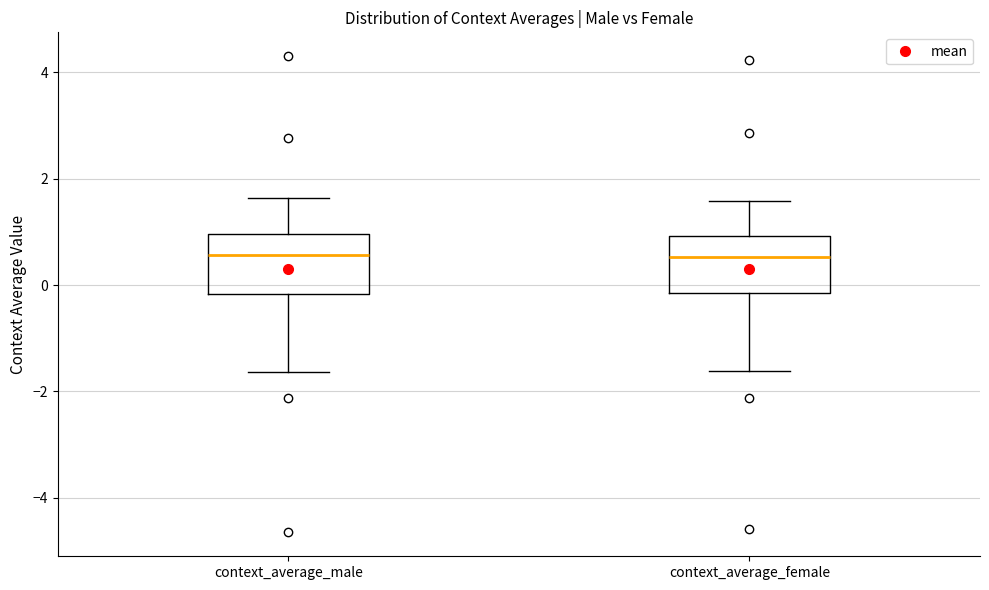

Reading left to right, transcribe this box plot: for each box, give where its median line is, the range the box spans, and where its two whiskers end, as read against the y-axis. The values are not printed on the chart, so give them approximately, as read against the axis.

context_average_male: median 0.6, box -0.2 to 1.0, whiskers -1.6 to 1.6
context_average_female: median 0.6, box -0.2 to 1.0, whiskers -1.6 to 1.6